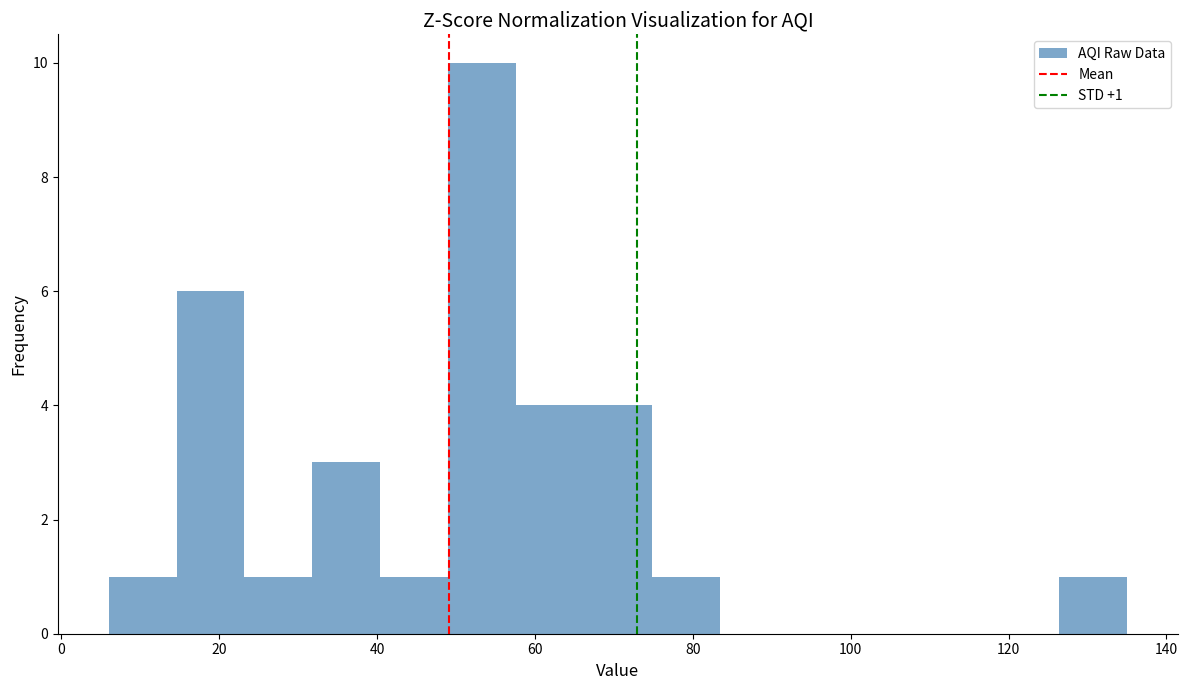

Over which range of the x-axis is the bar tallest?

49.0 to 57.6